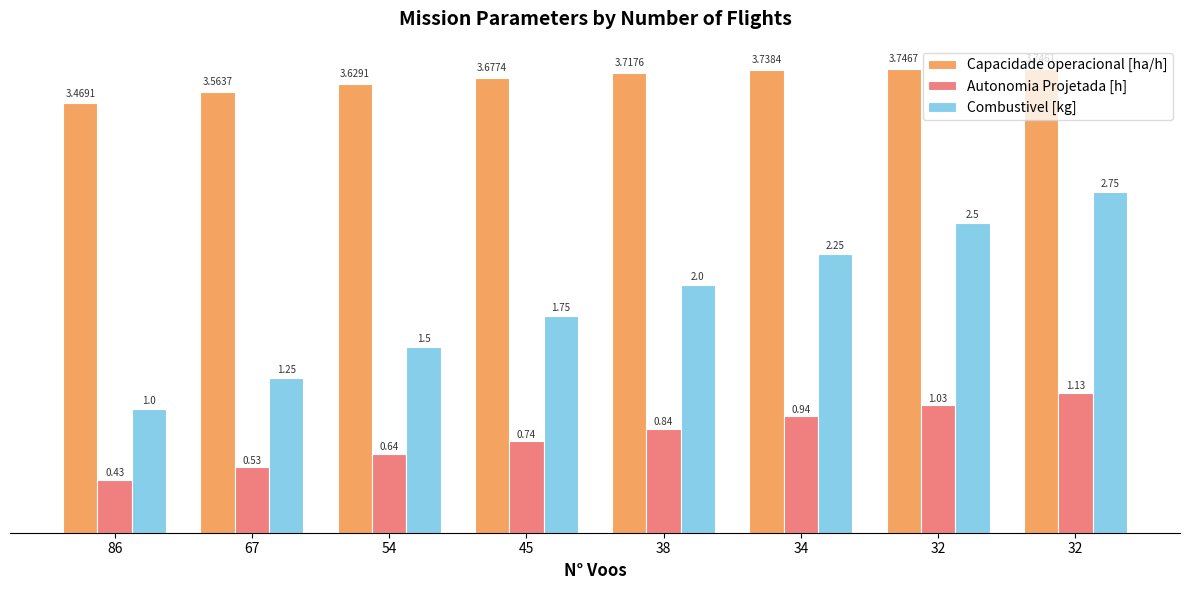

What is the value of the Capacidade operacional [ha/h] bar at the 6th from the left?

3.7